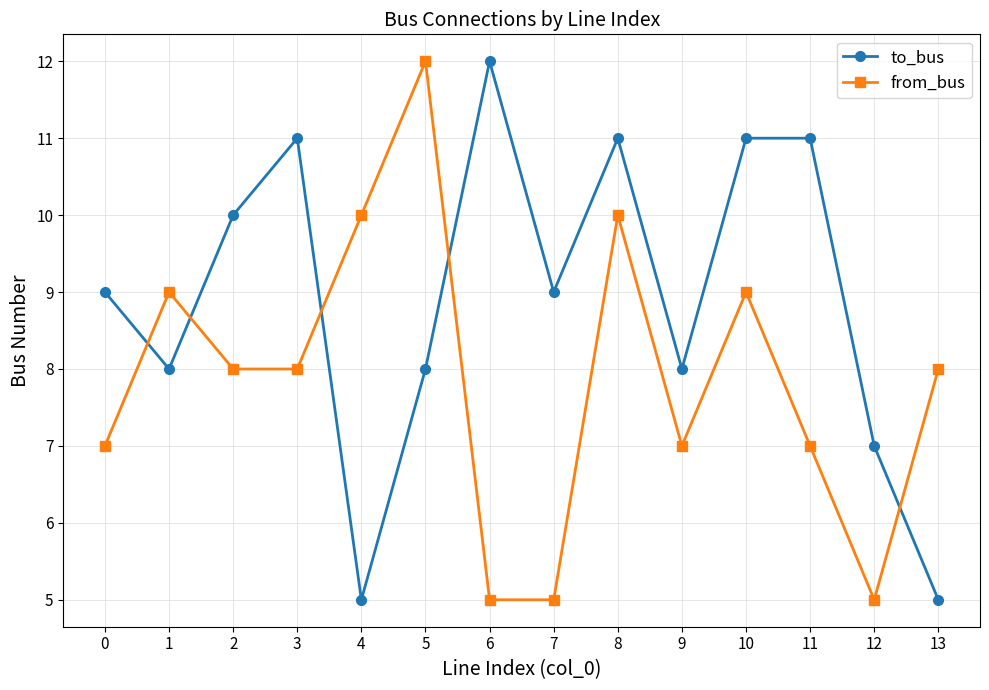

Rank the series at 7 from highest to lowest value.

to_bus, from_bus